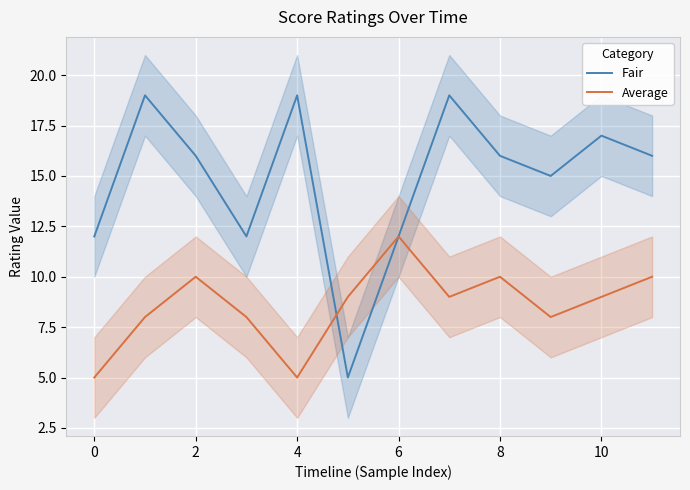

Is this an area chart (filled region under the line)?

No